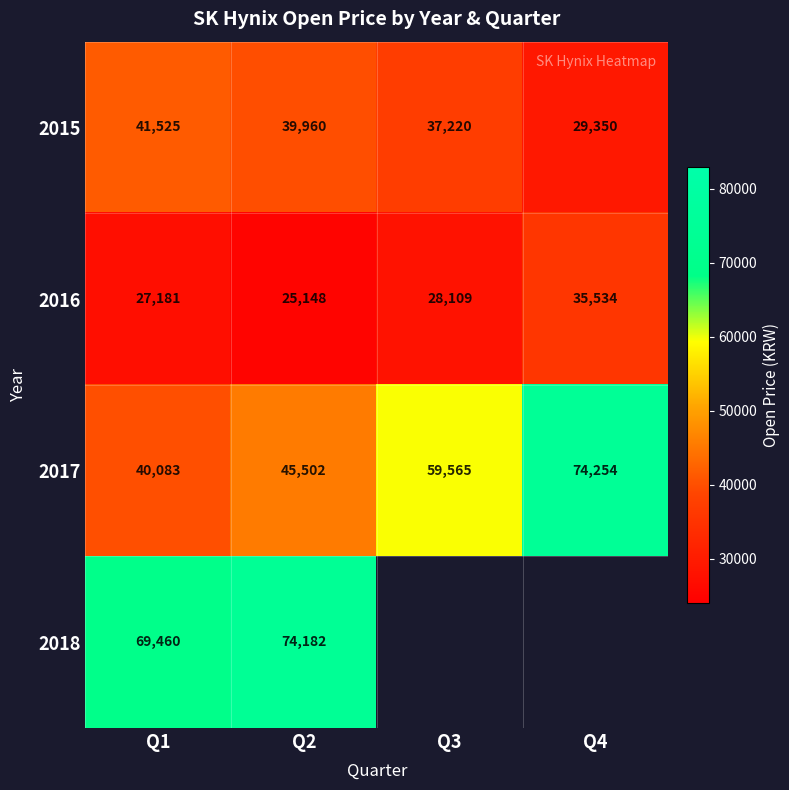

Count the number of data series in this chart.

4